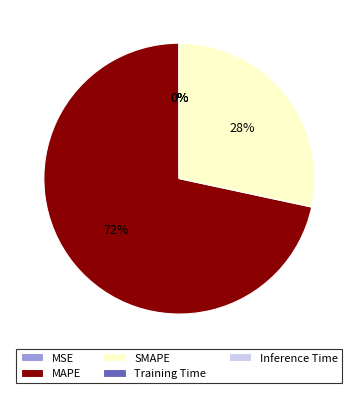

What is the largest slice in the pie chart?

MAPE